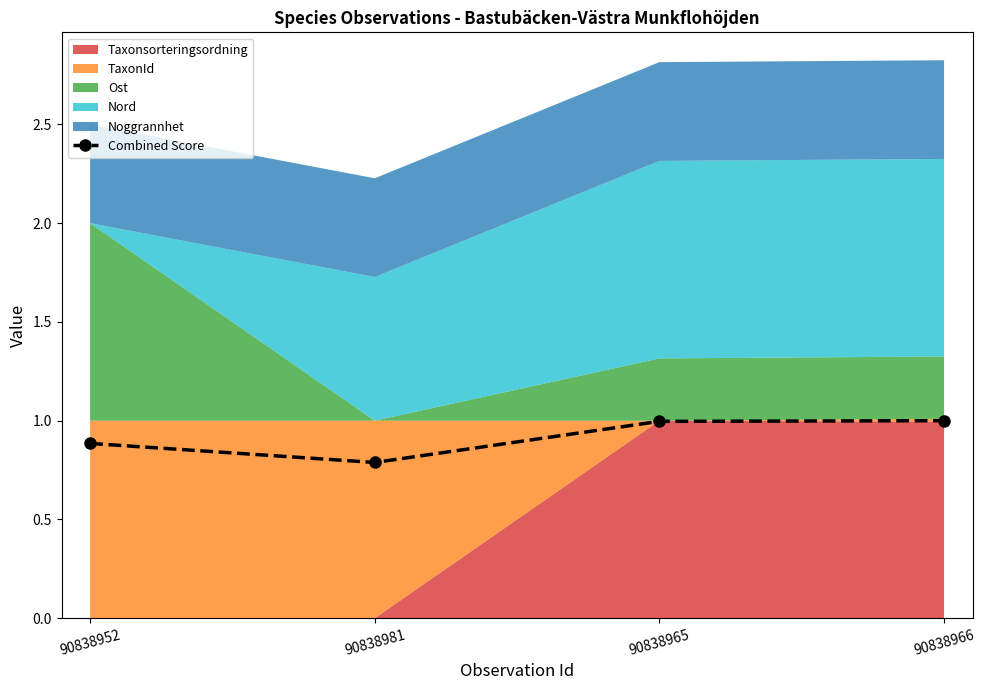

Reading left to right, what are all the values shown in this chart?

0.9	0.8	1.0	1.0